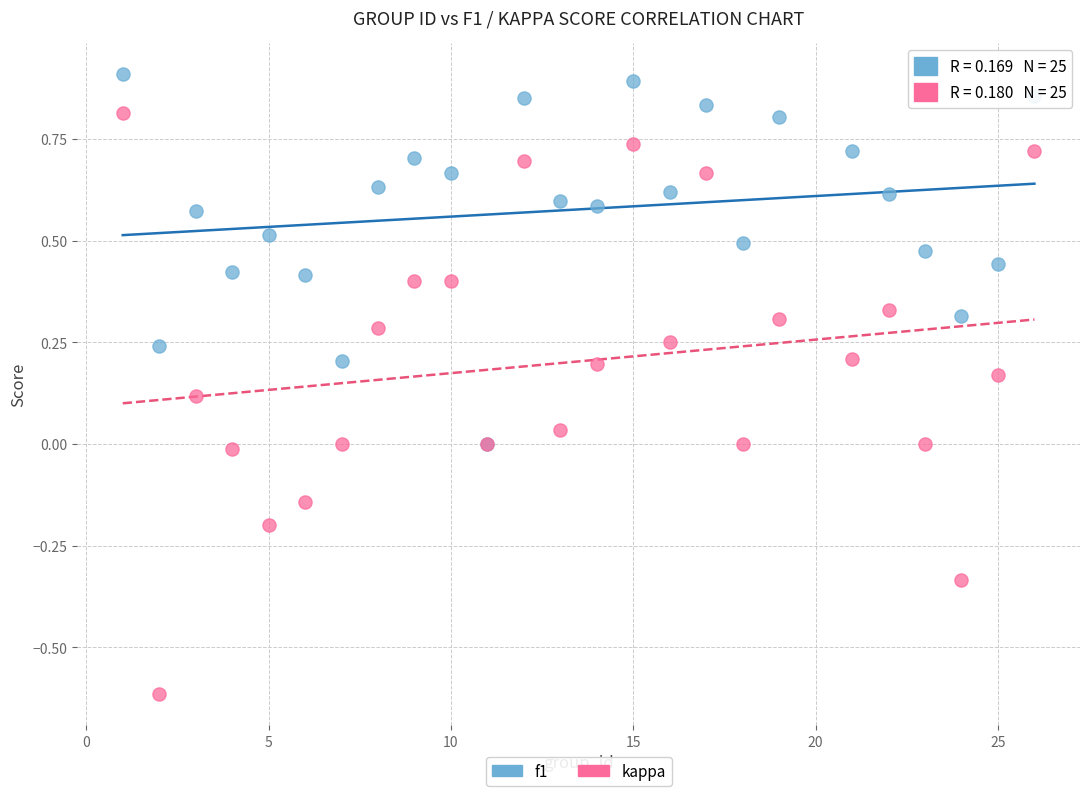

Which series has the widest spread of Y values?

kappa